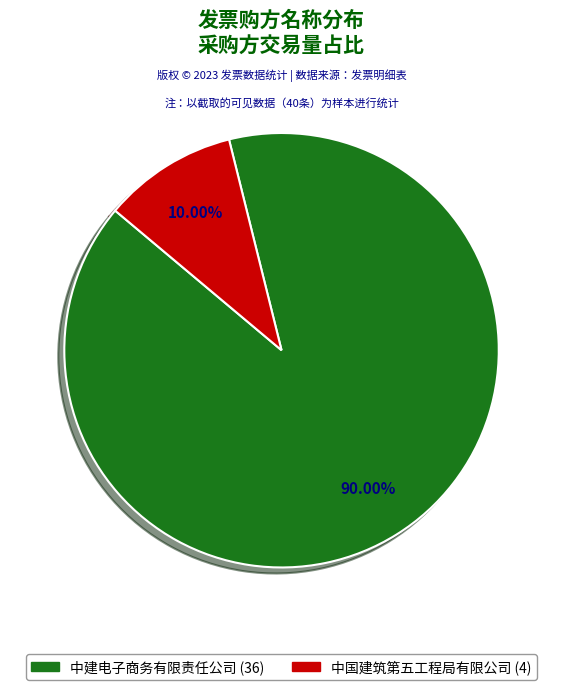

To the nearest percent, what percentage of the pie is 中国建筑第五工程局有限公司?

10%